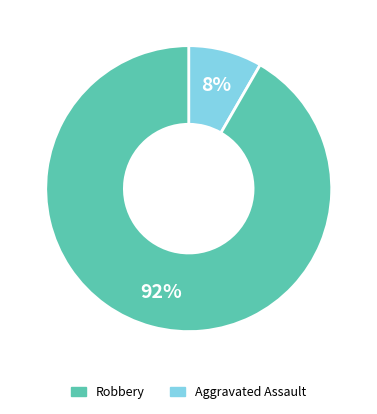

To the nearest percent, what is the average slice percentage?

50%